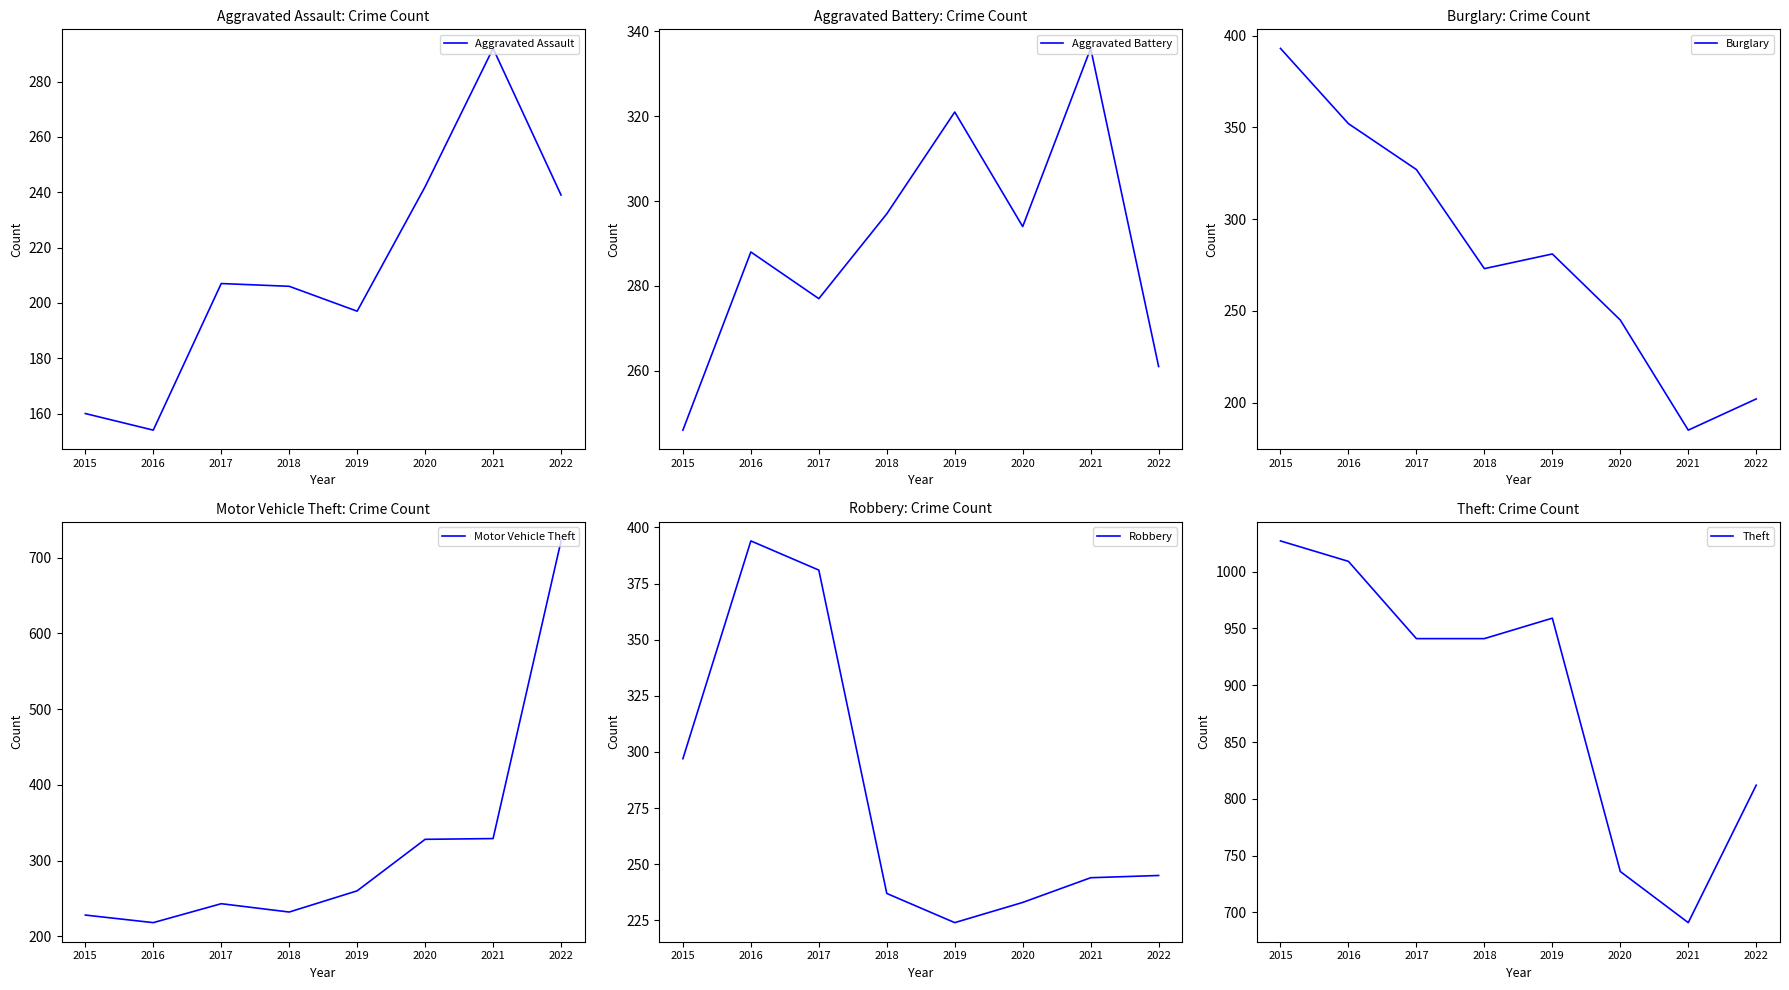

True or false: Robbery has a value of 244 at 2021.

True